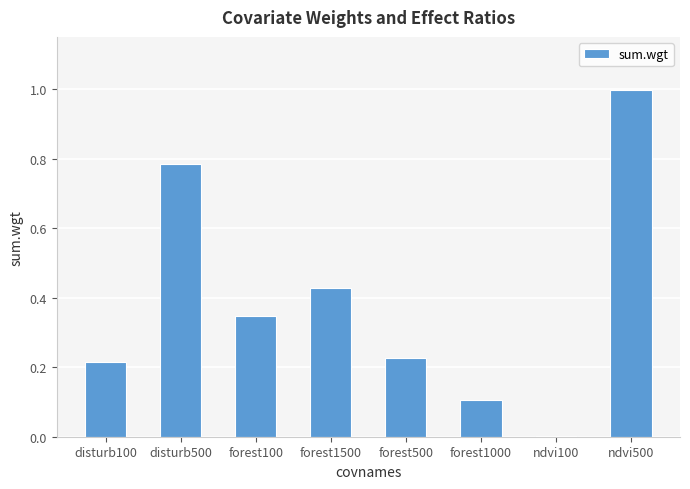

Which label corresponds to the largest value in the chart?

ndvi500